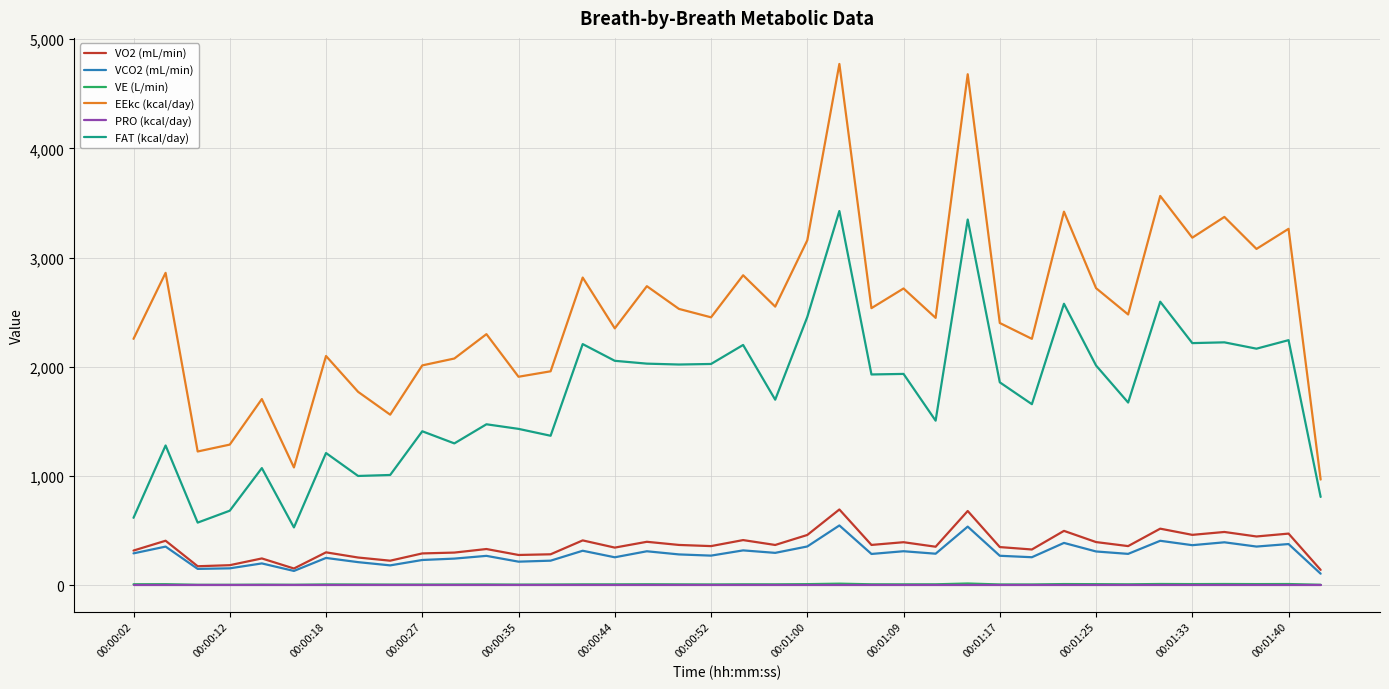

What is the difference between the second highest and minimum values in the EEkc (kcal/day) series?

3710.0